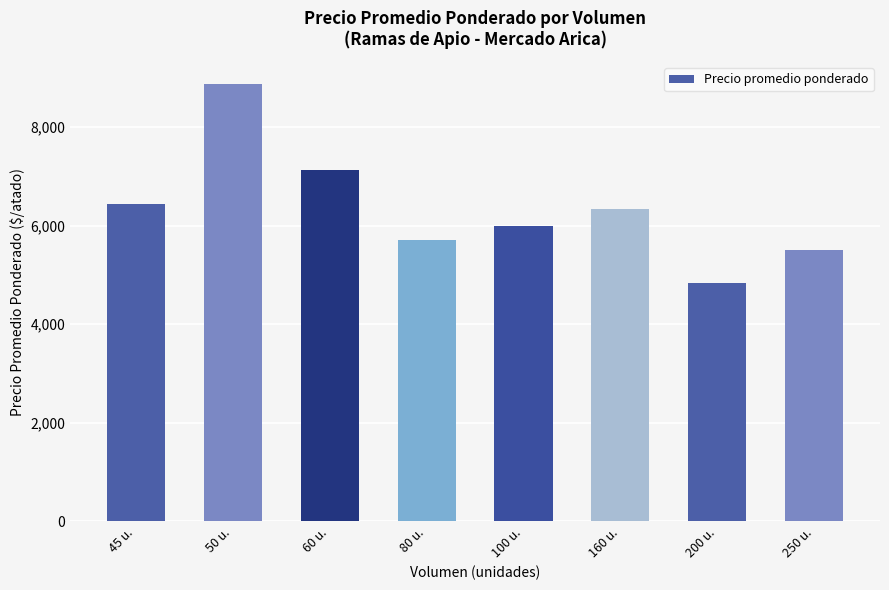

The value at 60 u. is 7125. True or false?

True